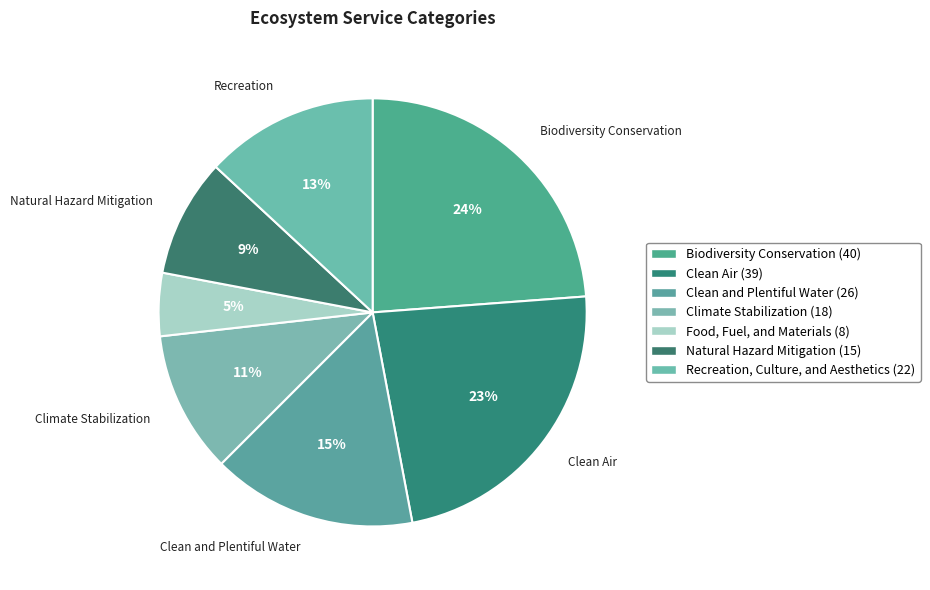

How many segments does this pie chart have?

7